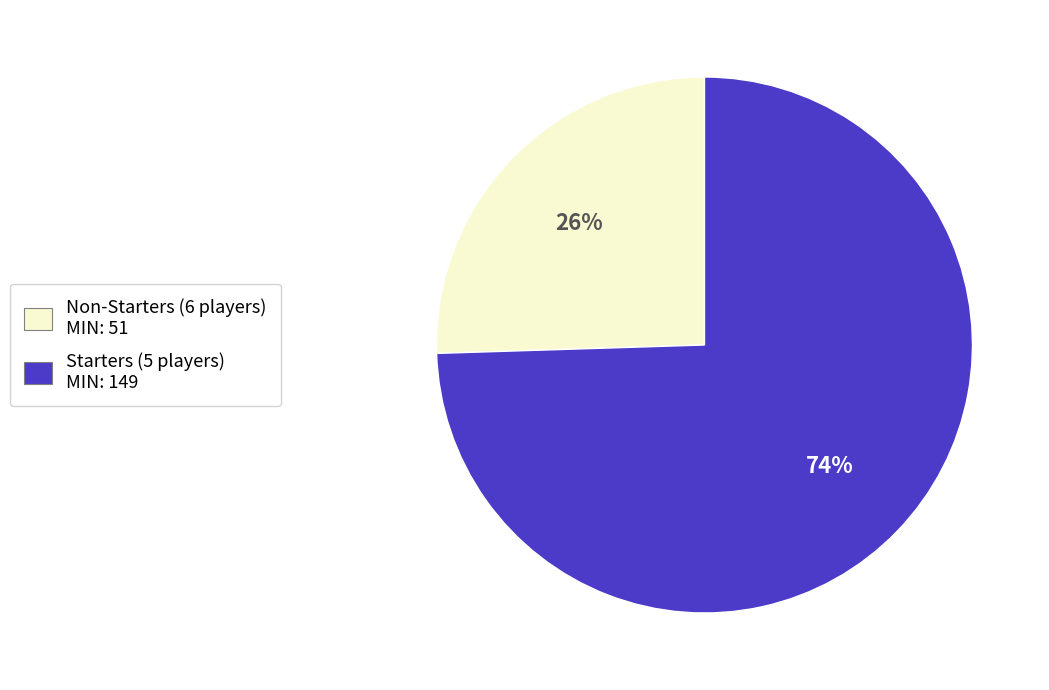

Which has a higher value, Non-Starters (6 players) MIN: 51 or Starters (5 players) MIN: 149?

Starters (5 players) MIN: 149